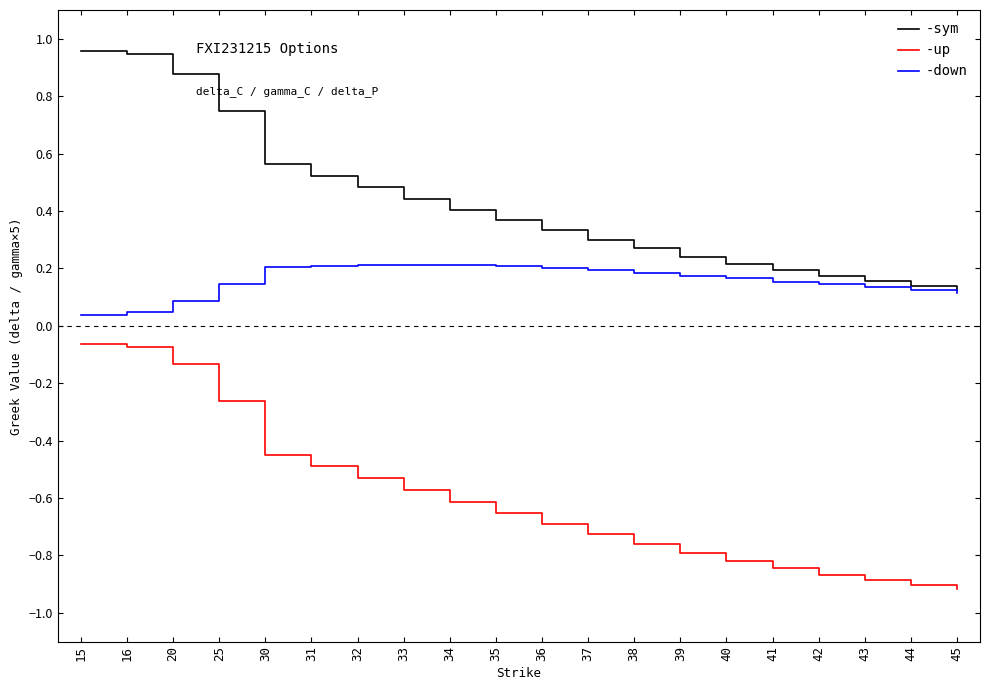

Does the chart have visible grid lines?

No